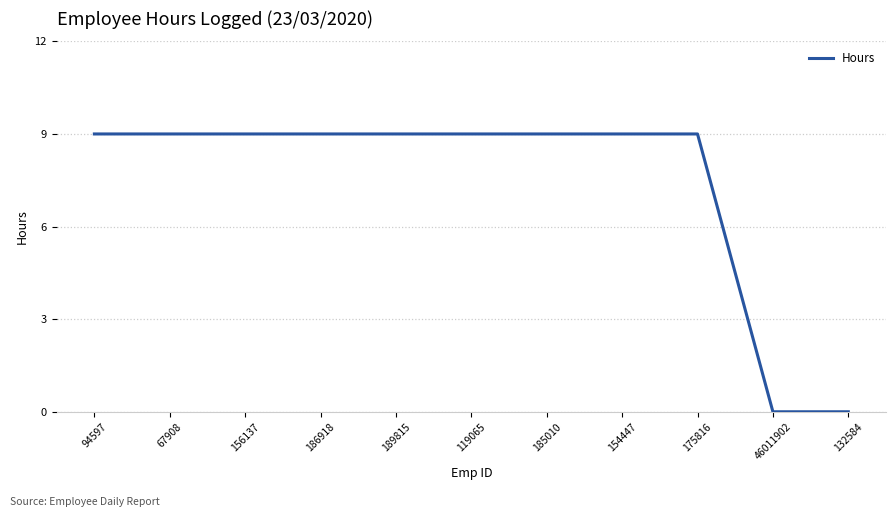

Reading right to left, what are all the values shown in this chart?

0	0	9	9	9	9	9	9	9	9	9